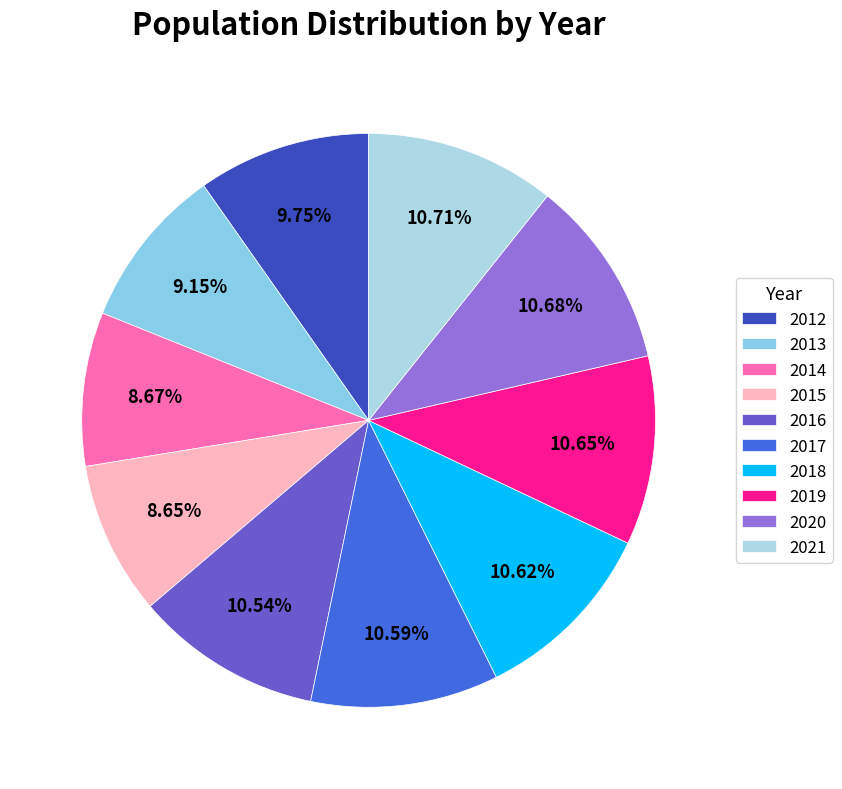

What percentage is the 2017 slice, to the nearest percent?

11%